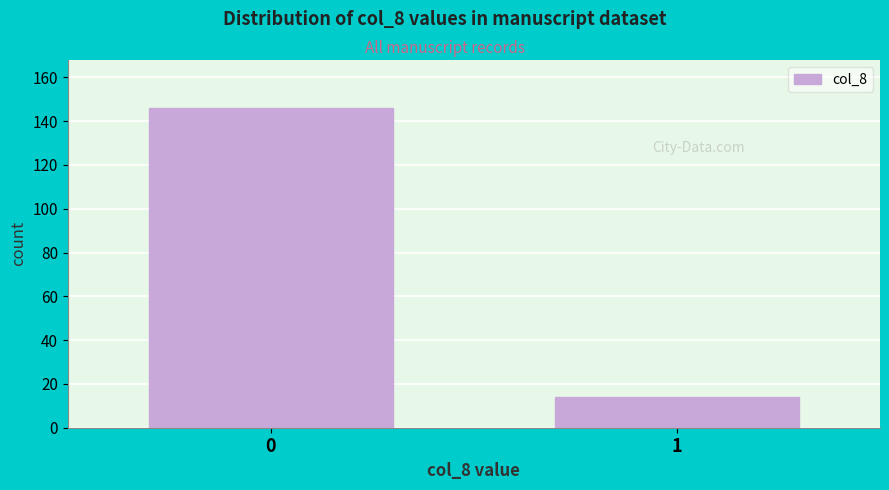

Reading left to right, transcribe all the data shown in this chart.

146	14